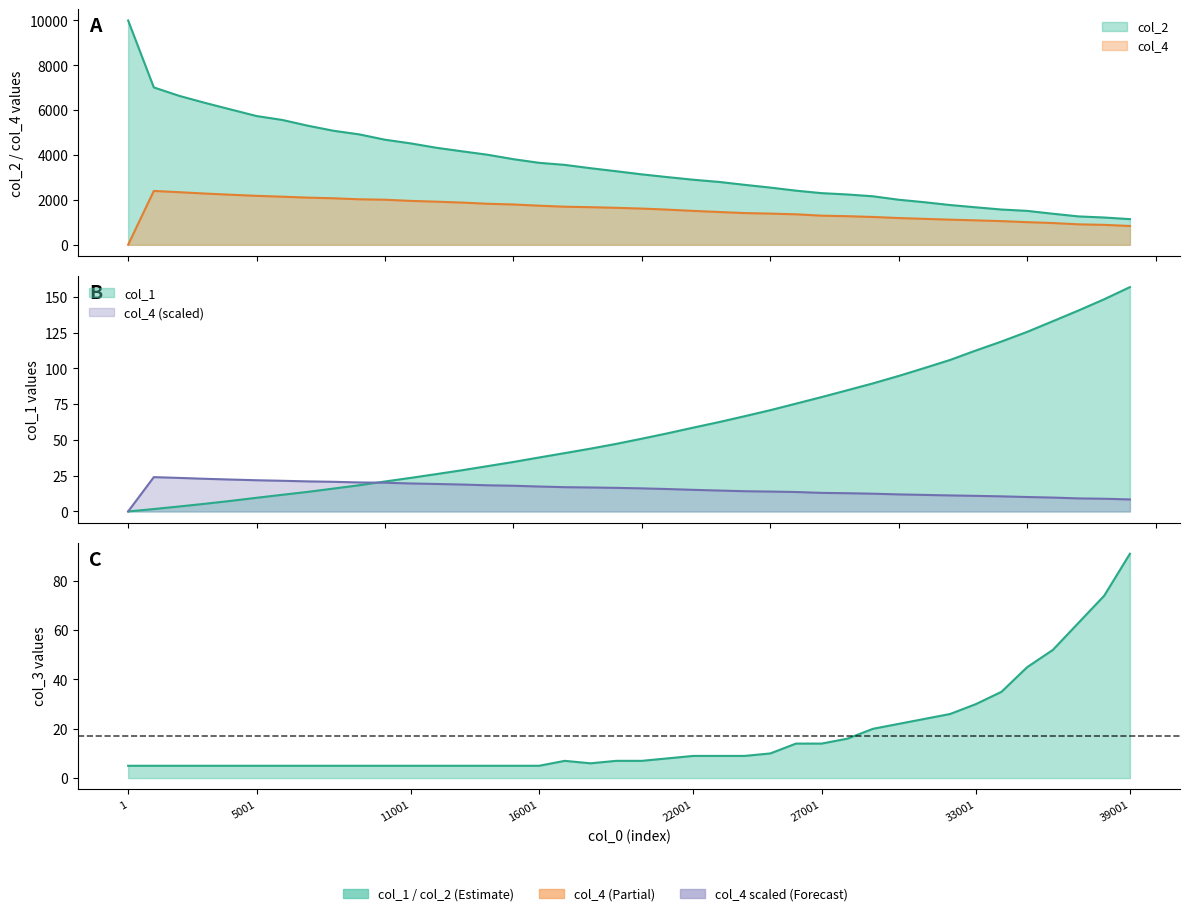

Which series changed the most between 9001 and 25001?

col_2